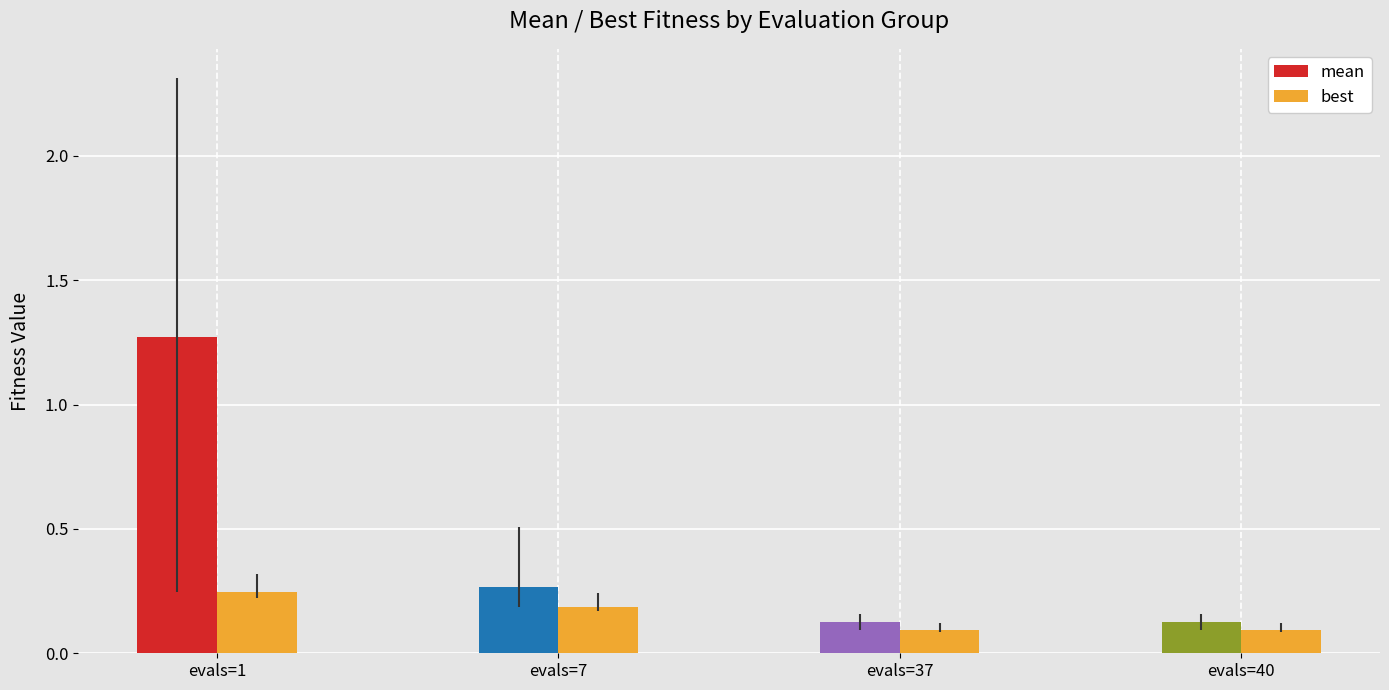

List the labels in order of best value, smallest first.

evals=37, evals=40, evals=7, evals=1